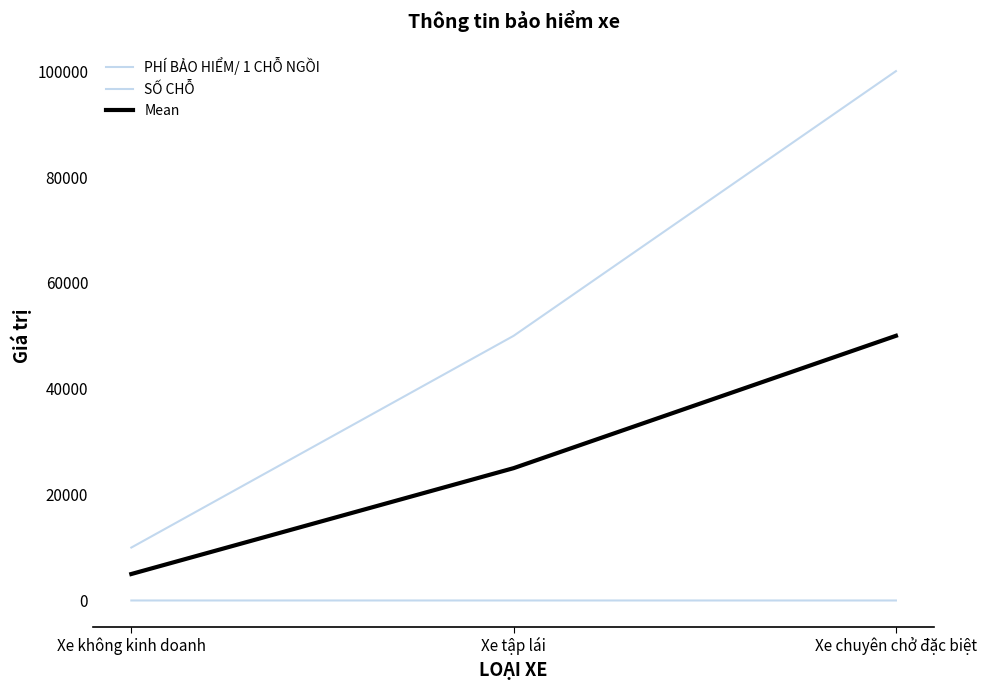

Does the chart have visible grid lines?

No